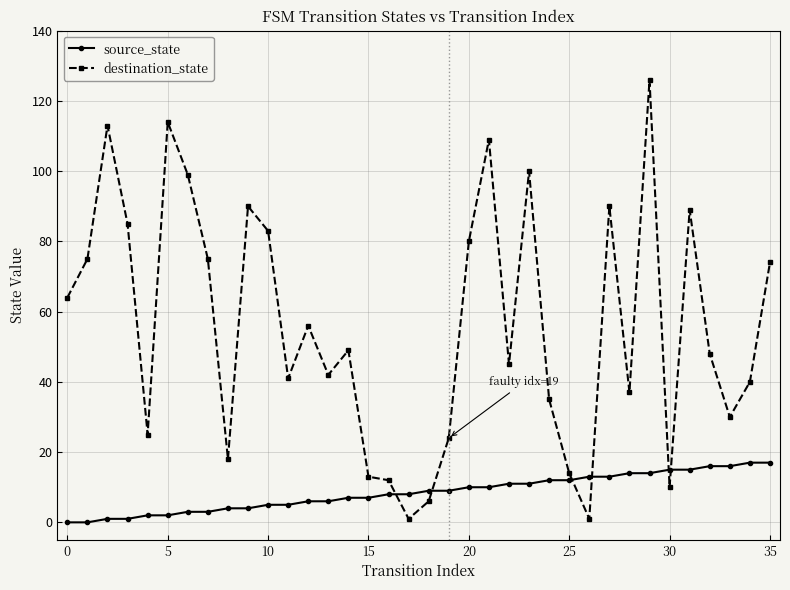

What is the sum of all destination_state values?

2013